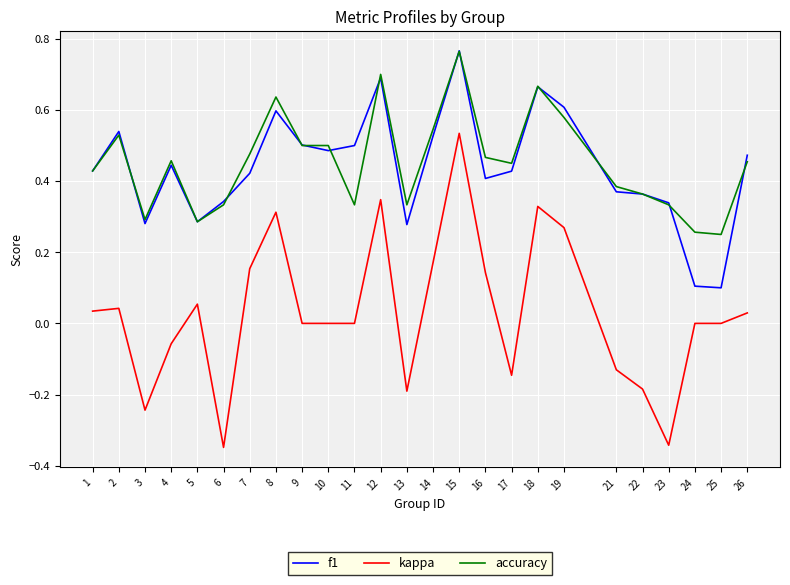

At which label does kappa reach its peak?

15